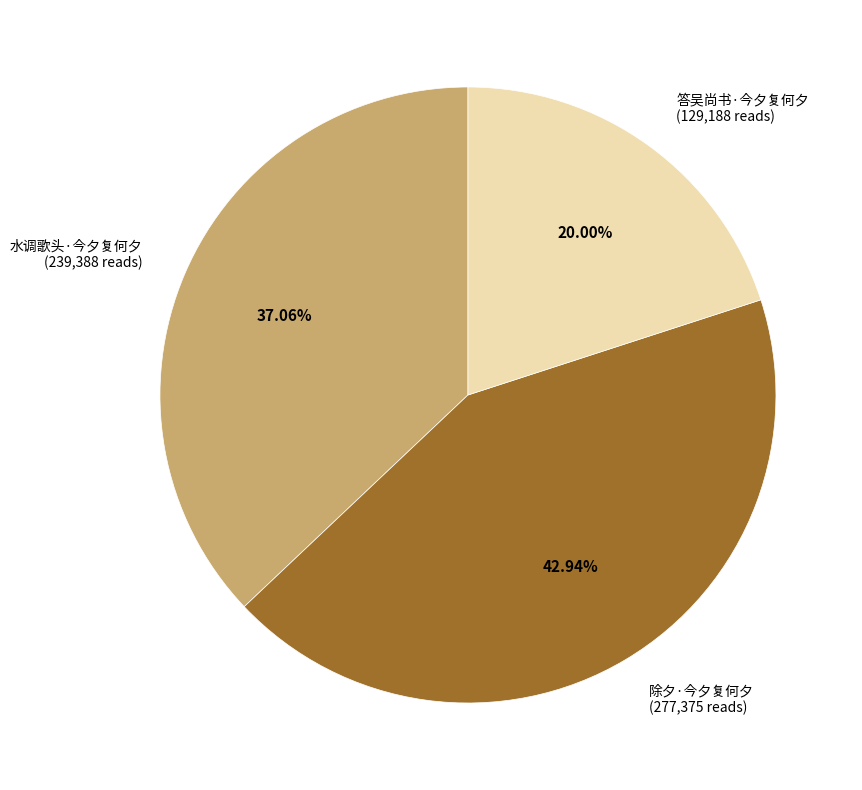

Approximately how many times larger is the value at 水调歌头·今夕复何夕 compared to 答吴尚书·今夕复何夕?

1.9